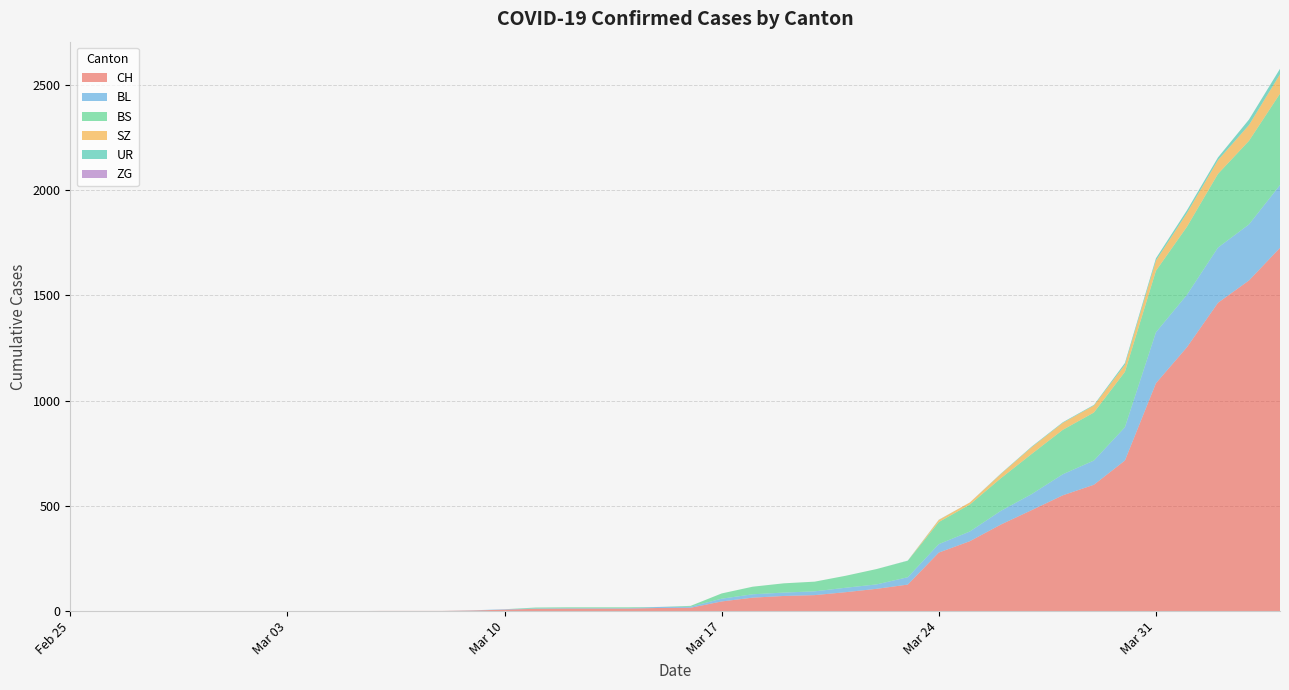

Reading left to right, list all the values displayed in this chart.

CH: 2020-02-25=0	2020-02-26=0	2020-02-27=0	2020-02-28=0	2020-02-29=0	2020-03-01=0	2020-03-02=0	2020-03-03=0	2020-03-04=0	2020-03-05=0	2020-03-06=1	2020-03-07=1	2020-03-08=1	2020-03-09=3	2020-03-10=7	2020-03-11=11	2020-03-12=12	2020-03-13=12	2020-03-14=12	2020-03-15=15	2020-03-16=16	2020-03-17=46	2020-03-18=64	2020-03-19=72	2020-03-20=76	2020-03-21=90	2020-03-22=106	2020-03-23=126	2020-03-24=278	2020-03-25=332	2020-03-26=411	2020-03-27=480	2020-03-28=550	2020-03-29=600	2020-03-30=715	2020-03-31=1082	2020-04-01=1253	2020-04-02=1464	2020-04-03=1570	2020-04-04=1725
BL: 2020-02-25=0	2020-02-26=0	2020-02-27=0	2020-02-28=0	2020-02-29=0	2020-03-01=0	2020-03-02=0	2020-03-03=0	2020-03-04=0	2020-03-05=0	2020-03-06=0	2020-03-07=0	2020-03-08=0	2020-03-09=1	2020-03-10=2	2020-03-11=2	2020-03-12=2	2020-03-13=2	2020-03-14=2	2020-03-15=5	2020-03-16=5	2020-03-17=13	2020-03-18=16	2020-03-19=16	2020-03-20=18	2020-03-21=21	2020-03-22=21	2020-03-23=35	2020-03-24=40	2020-03-25=46	2020-03-26=65	2020-03-27=76	2020-03-28=100	2020-03-29=115	2020-03-30=158	2020-03-31=242	2020-04-01=249	2020-04-02=262	2020-04-03=266	2020-04-04=298
BS: 2020-02-25=0	2020-02-26=0	2020-02-27=0	2020-02-28=0	2020-02-29=0	2020-03-01=0	2020-03-02=0	2020-03-03=0	2020-03-04=0	2020-03-05=0	2020-03-06=0	2020-03-07=0	2020-03-08=0	2020-03-09=0	2020-03-10=0	2020-03-11=4	2020-03-12=4	2020-03-13=4	2020-03-14=4	2020-03-15=0	2020-03-16=4	2020-03-17=25	2020-03-18=36	2020-03-19=44	2020-03-20=46	2020-03-21=57	2020-03-22=73	2020-03-23=78	2020-03-24=105	2020-03-25=128	2020-03-26=155	2020-03-27=191	2020-03-28=211	2020-03-29=228	2020-03-30=263	2020-03-31=292	2020-04-01=323	2020-04-02=350	2020-04-03=397	2020-04-04=434
ZG: 2020-02-25=0	2020-02-26=0	2020-02-27=0	2020-02-28=0	2020-02-29=0	2020-03-01=0	2020-03-02=0	2020-03-03=0	2020-03-04=0	2020-03-05=0	2020-03-06=0	2020-03-07=0	2020-03-08=0	2020-03-09=0	2020-03-10=0	2020-03-11=0	2020-03-12=0	2020-03-13=0	2020-03-14=0	2020-03-15=0	2020-03-16=0	2020-03-17=0	2020-03-18=0	2020-03-19=0	2020-03-20=0	2020-03-21=0	2020-03-22=0	2020-03-23=0	2020-03-24=0	2020-03-25=0	2020-03-26=0	2020-03-27=0	2020-03-28=0	2020-03-29=0	2020-03-30=0	2020-03-31=0	2020-04-01=0	2020-04-02=0	2020-04-03=0	2020-04-04=0
SZ: 2020-02-25=0	2020-02-26=0	2020-02-27=0	2020-02-28=0	2020-02-29=0	2020-03-01=0	2020-03-02=0	2020-03-03=0	2020-03-04=0	2020-03-05=0	2020-03-06=0	2020-03-07=0	2020-03-08=0	2020-03-09=0	2020-03-10=0	2020-03-11=0	2020-03-12=0	2020-03-13=0	2020-03-14=0	2020-03-15=0	2020-03-16=0	2020-03-17=0	2020-03-18=0	2020-03-19=0	2020-03-20=0	2020-03-21=0	2020-03-22=0	2020-03-23=0	2020-03-24=10	2020-03-25=10	2020-03-26=20	2020-03-27=32	2020-03-28=33	2020-03-29=33	2020-03-30=33	2020-03-31=48	2020-04-01=65	2020-04-02=65	2020-04-03=75	2020-04-04=92
UR: 2020-02-25=0	2020-02-26=0	2020-02-27=0	2020-02-28=0	2020-02-29=0	2020-03-01=0	2020-03-02=0	2020-03-03=0	2020-03-04=0	2020-03-05=0	2020-03-06=0	2020-03-07=0	2020-03-08=0	2020-03-09=0	2020-03-10=0	2020-03-11=0	2020-03-12=0	2020-03-13=0	2020-03-14=0	2020-03-15=0	2020-03-16=0	2020-03-17=0	2020-03-18=0	2020-03-19=0	2020-03-20=0	2020-03-21=0	2020-03-22=0	2020-03-23=1	2020-03-24=1	2020-03-25=0	2020-03-26=2	2020-03-27=3	2020-03-28=3	2020-03-29=3	2020-03-30=9	2020-03-31=11	2020-04-01=13	2020-04-02=13	2020-04-03=26	2020-04-04=26